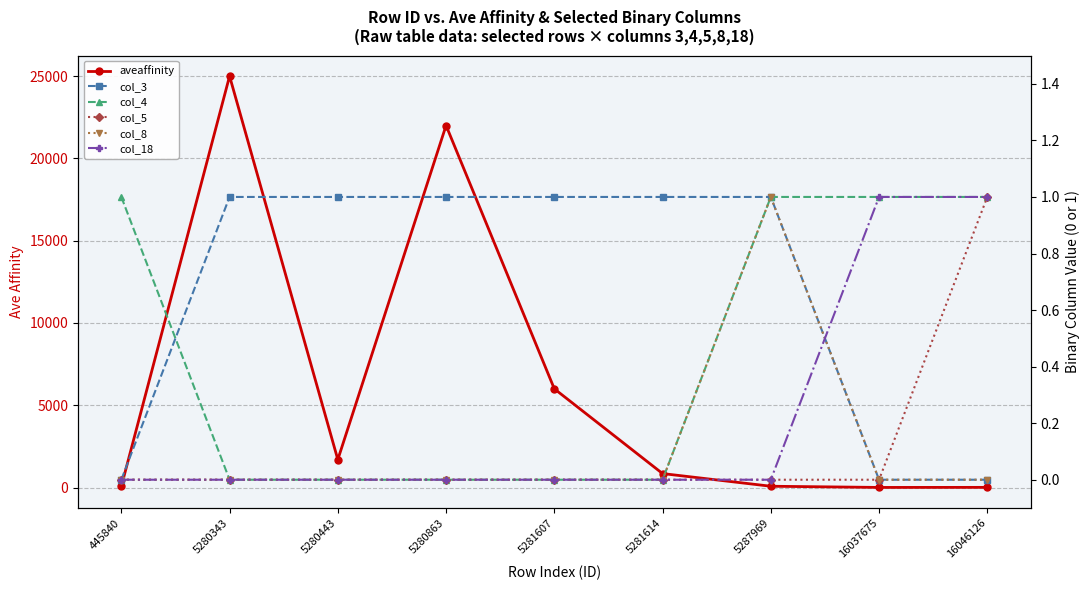

Which series changed the most between 5280443 and 16046126?

aveaffinity